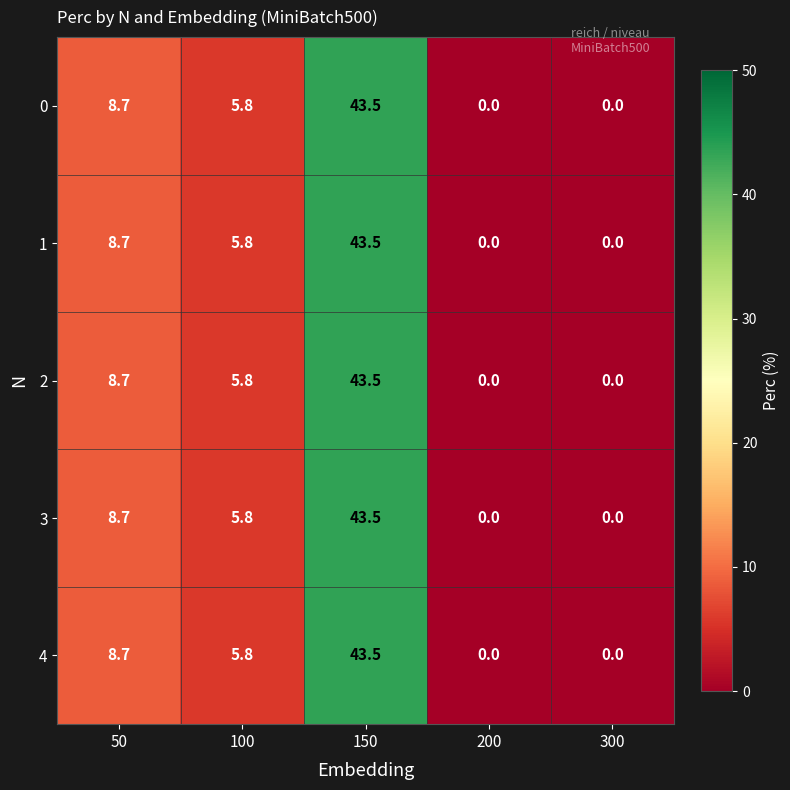

Reading left to right, list all the values displayed in this chart.

0: 50=8.7	100=5.8	150=43.5	200=0.0	300=0.0
1: 50=8.7	100=5.8	150=43.5	200=0.0	300=0.0
2: 50=8.7	100=5.8	150=43.5	200=0.0	300=0.0
3: 50=8.7	100=5.8	150=43.5	200=0.0	300=0.0
4: 50=8.7	100=5.8	150=43.5	200=0.0	300=0.0